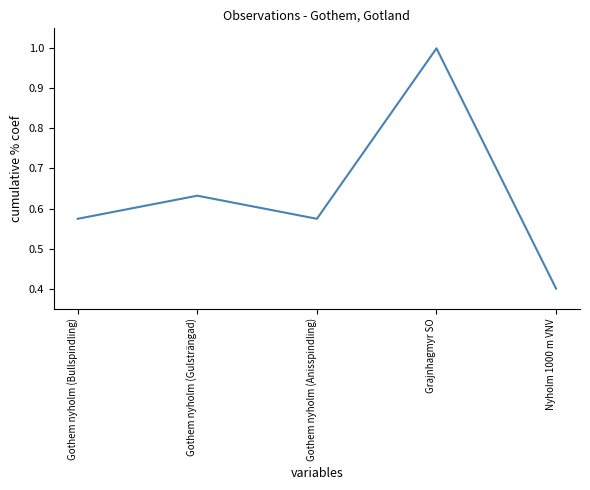

Which has a higher value, Gothem nyholm (Gulsträngad) or Gothem nyholm (Bullspindling)?

Gothem nyholm (Gulsträngad)